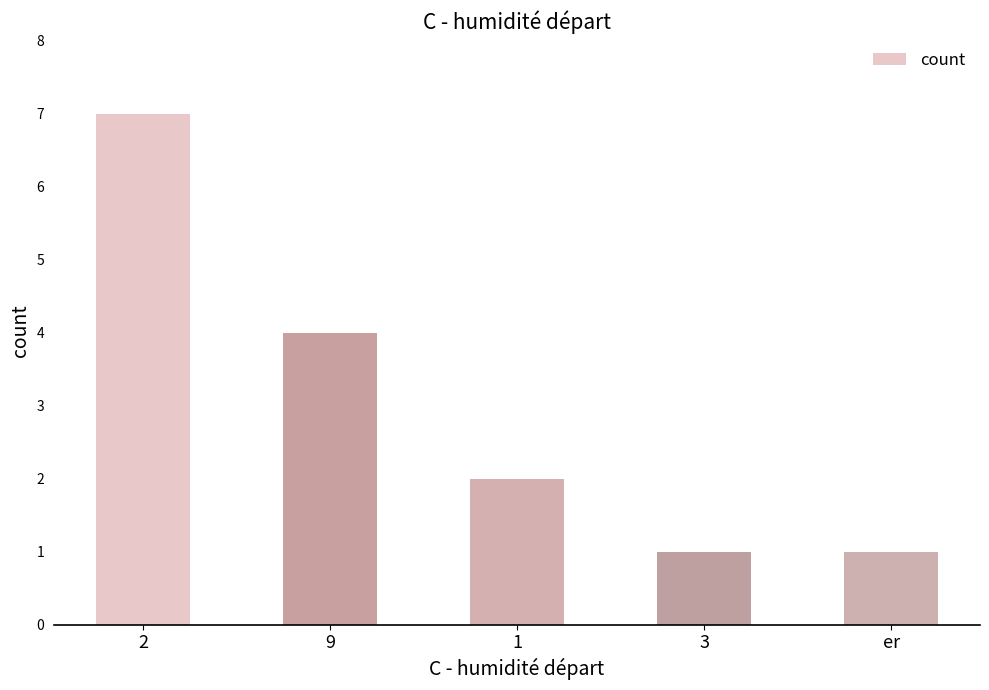

How many series are shown in this chart?

1